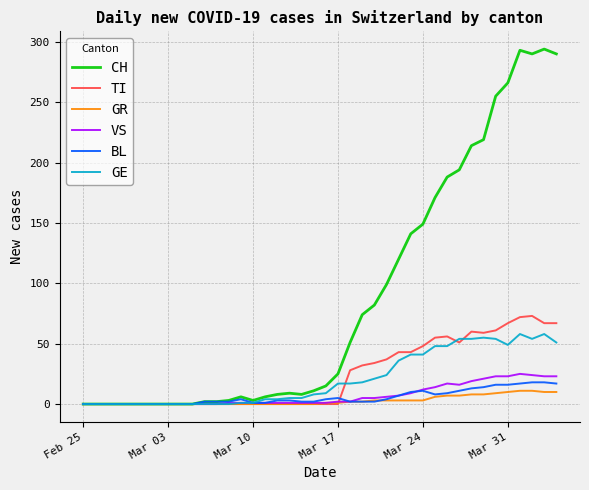

Which series has the widest spread of values?

CH